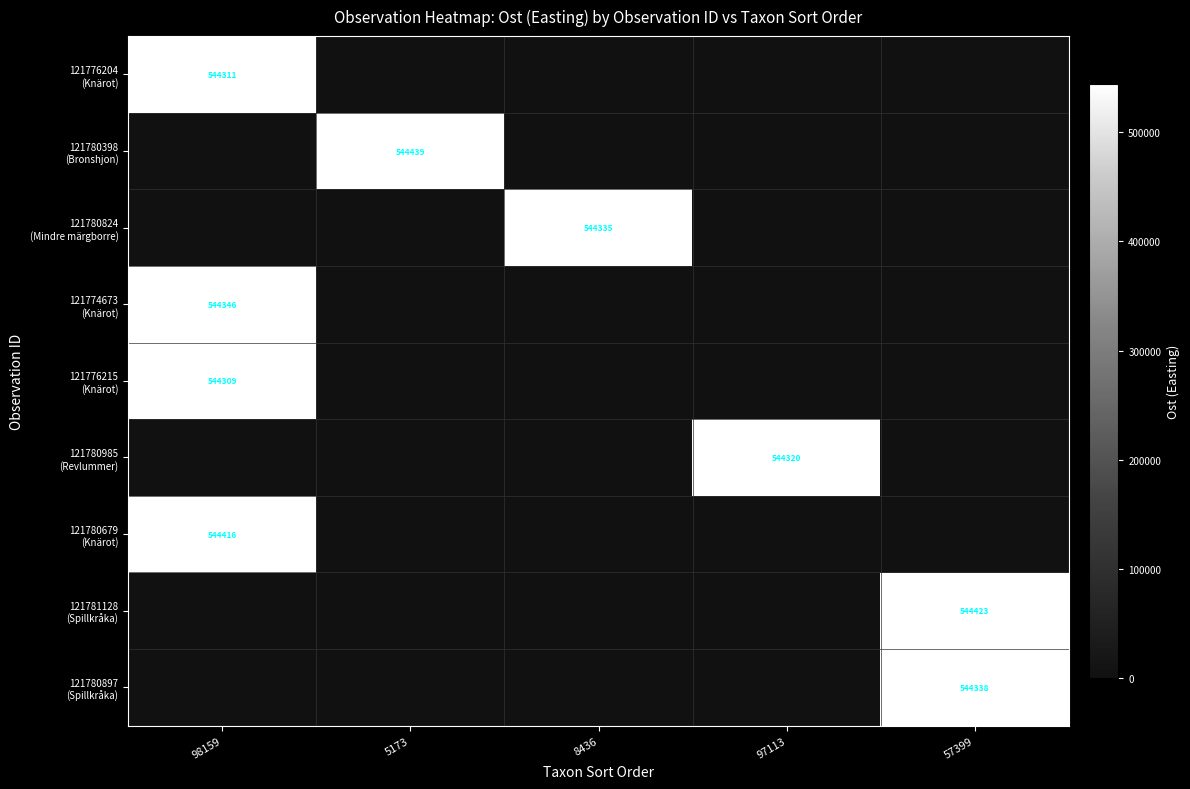

Which series changed the most between 98159 and 97113?

121780679 (Knärot)